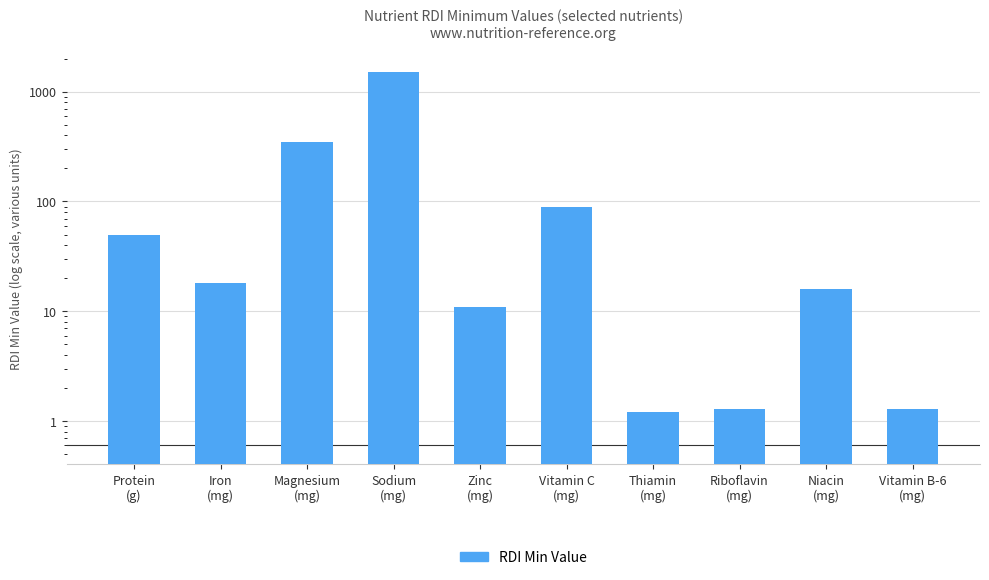

What value does the data have at Zinc
(mg)?

11.0